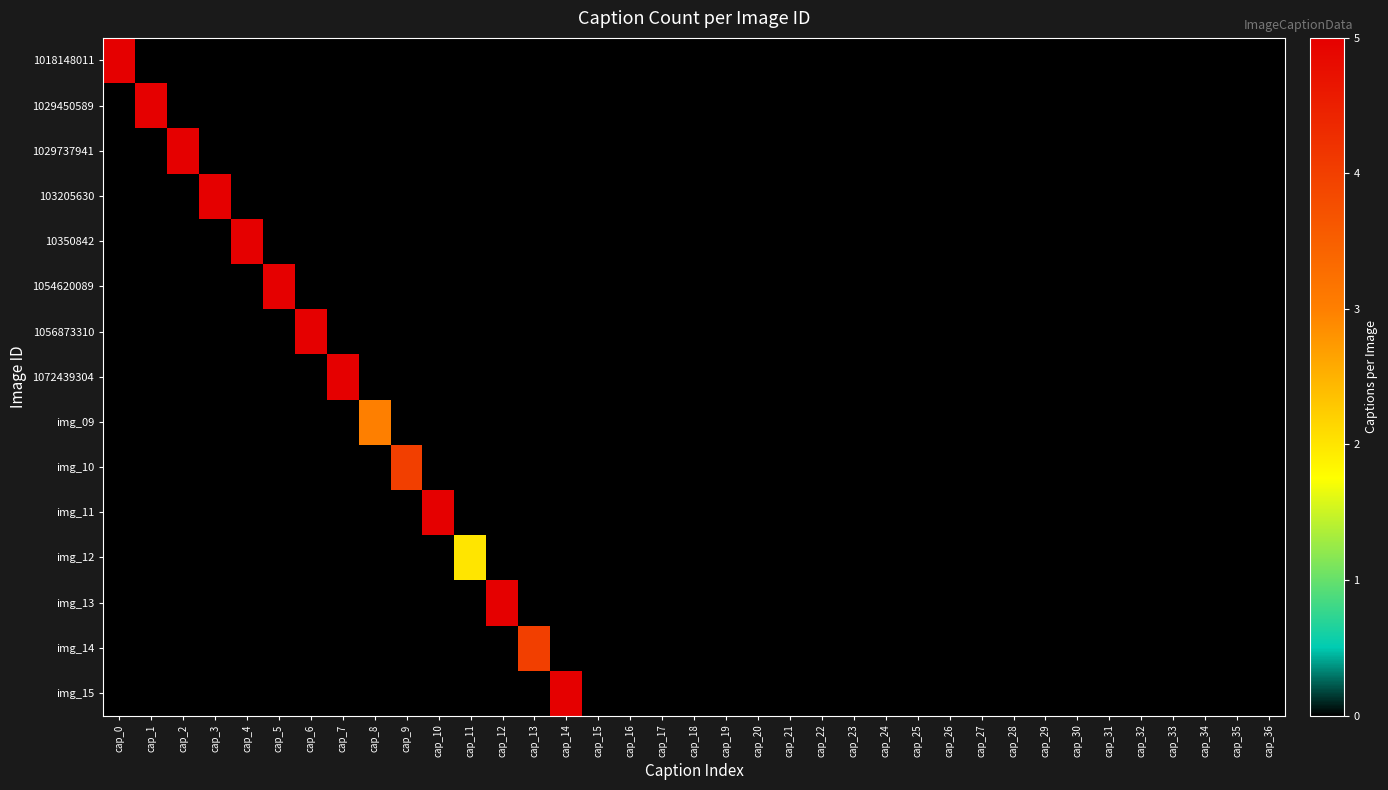

What is the difference between the highest and lowest values at cap_11?

2